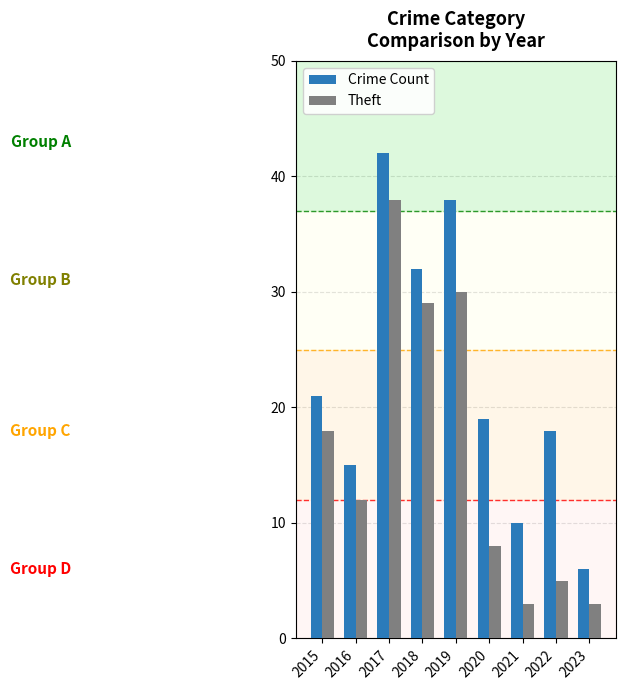

What is the minimum value for Theft?

3